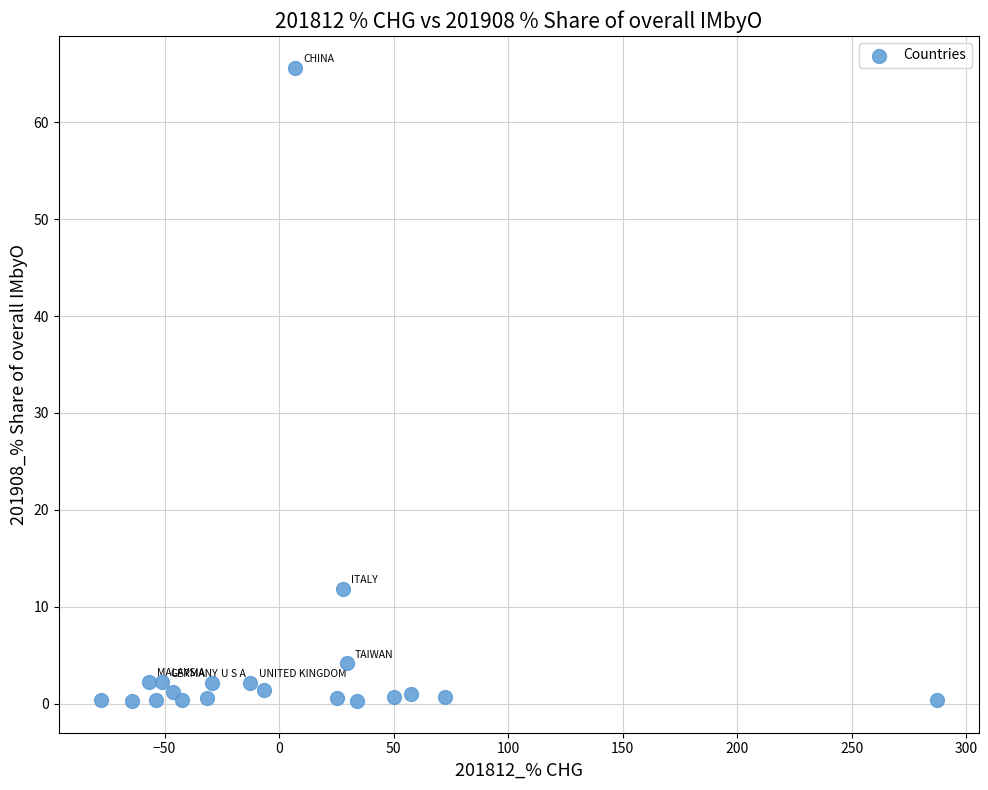

What is the range of X values (max minus min)?

365.1